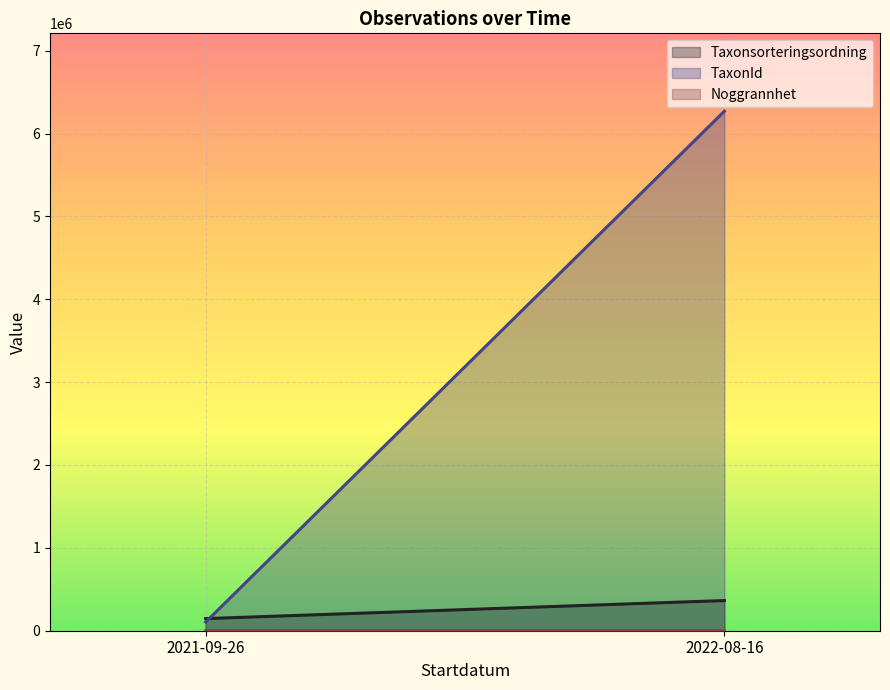

The value of TaxonId at 2022-08-16 is 8822210. True or false?

False